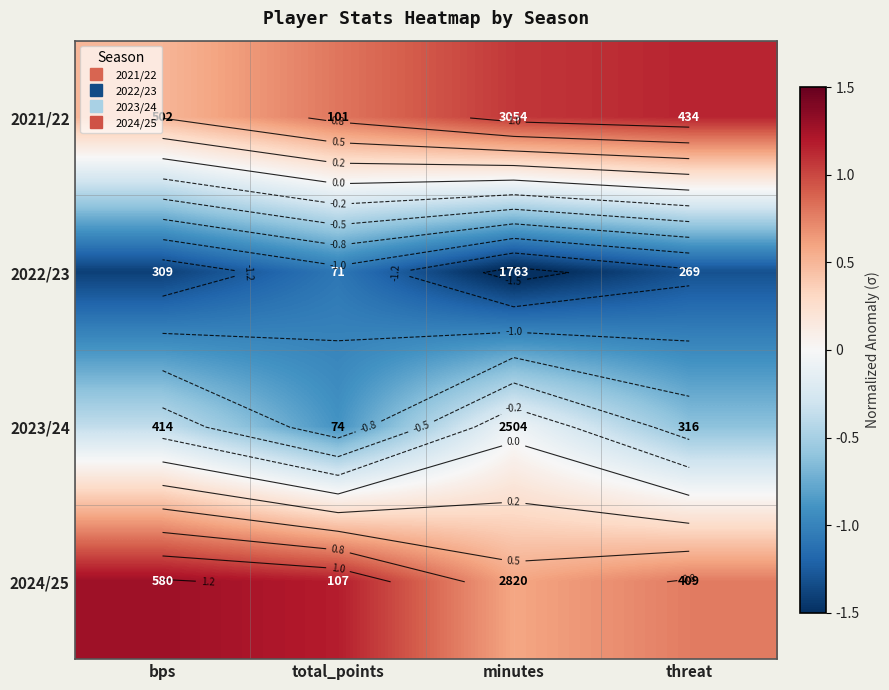

Where is 2023/24 nearest to the value 0?

minutes